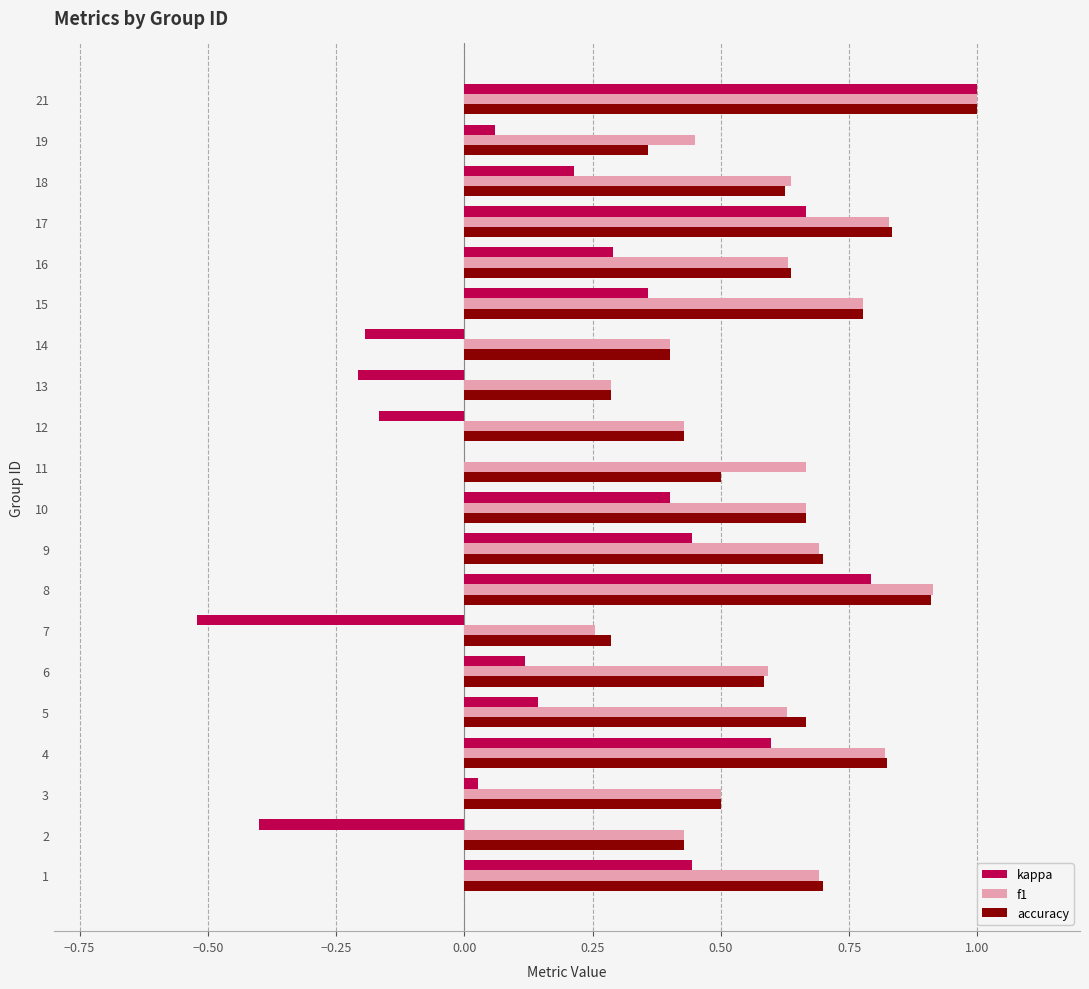

At which category is the sum across all series the highest?

21